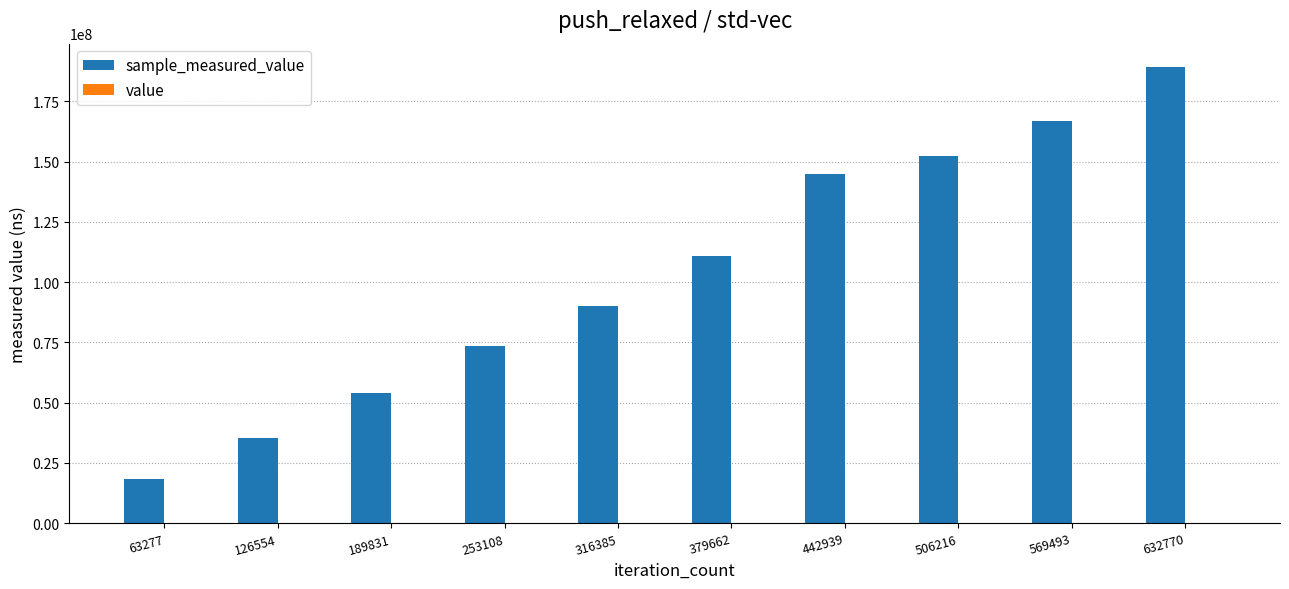

What is the difference between the sample_measured_value values at 189831 and 126554?

18805853